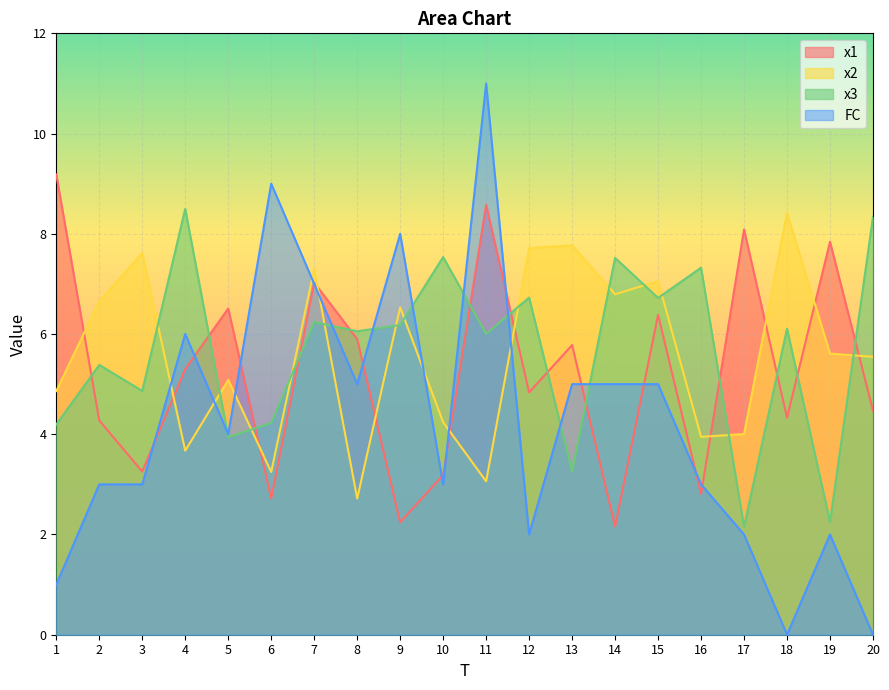

List the series in order of their peak value, lowest first.

x2, x3, x1, FC